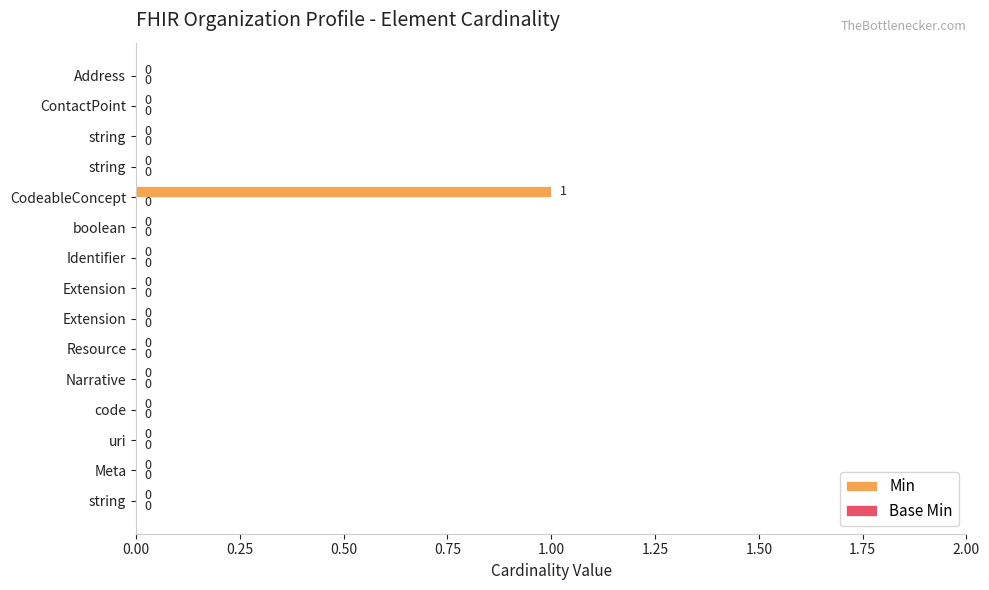

Does the chart contain stacked bars?

No